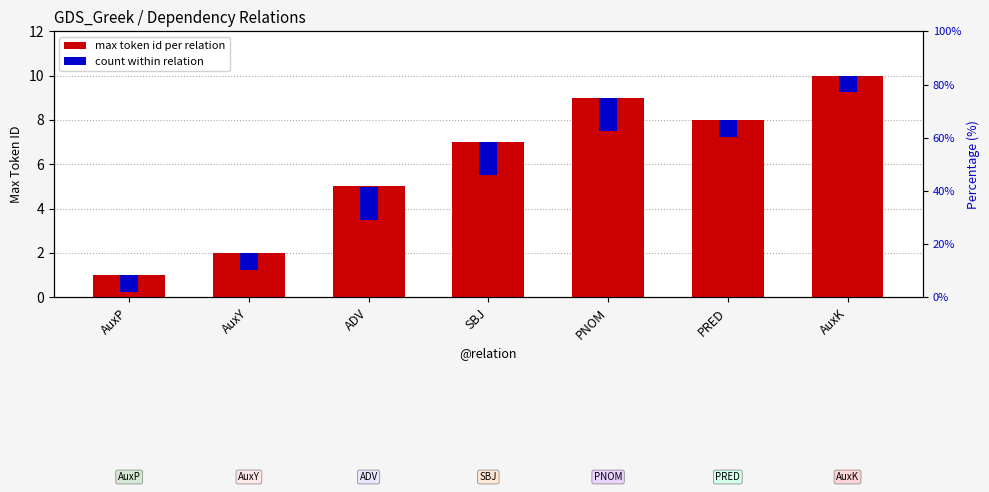

What is the total value across all series at SBJ?

8.5